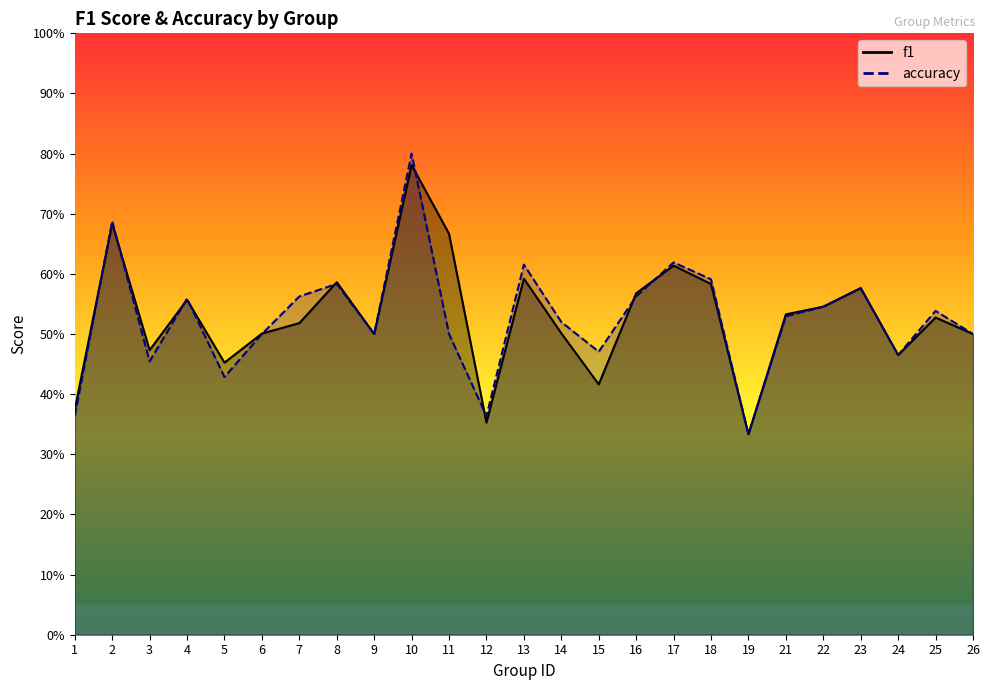

Which label corresponds to the smallest value in the chart?

19